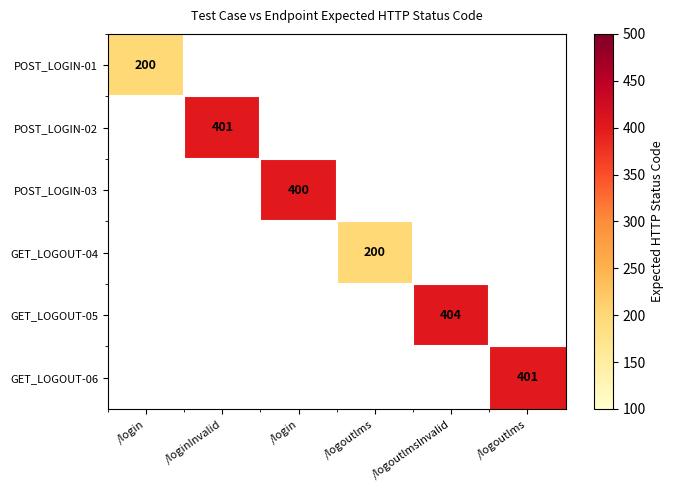

List the labels in order of POST_LOGIN-02 value, largest first.

/login, /loginInvalid, /login, /logoutlms, /logoutlmsInvalid, /logoutlms